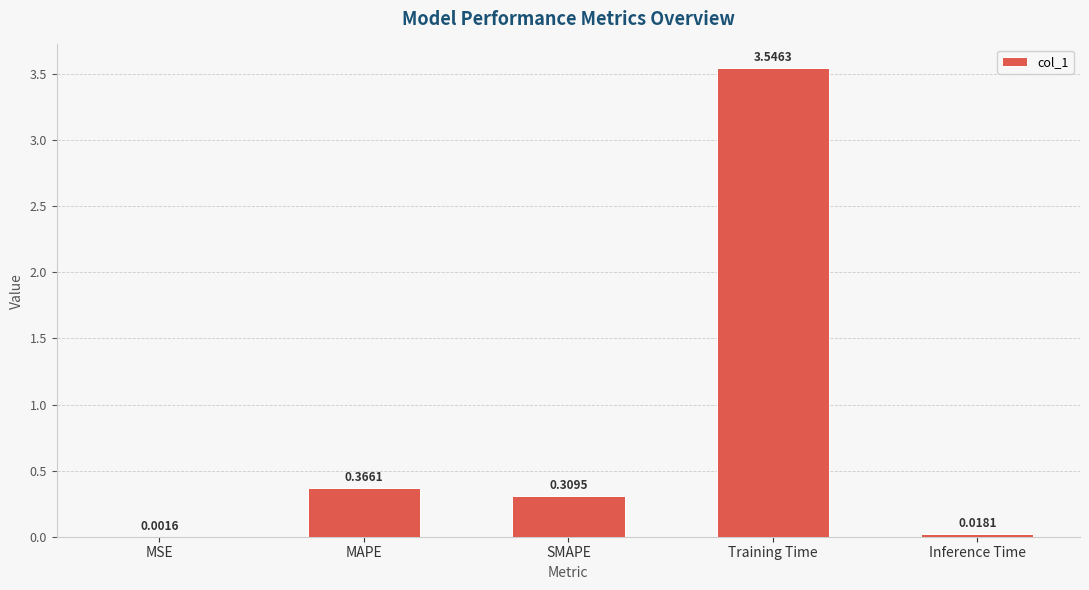

Does the chart contain stacked bars?

No